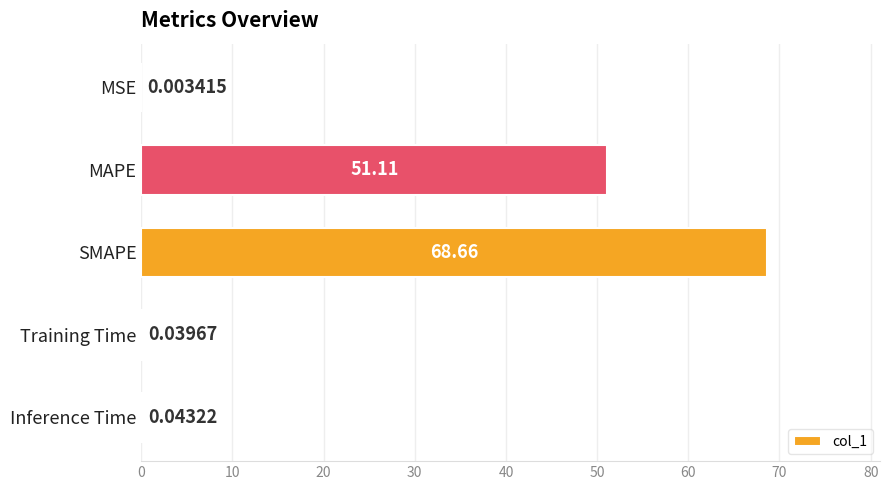

Count the number of categories in the chart.

5